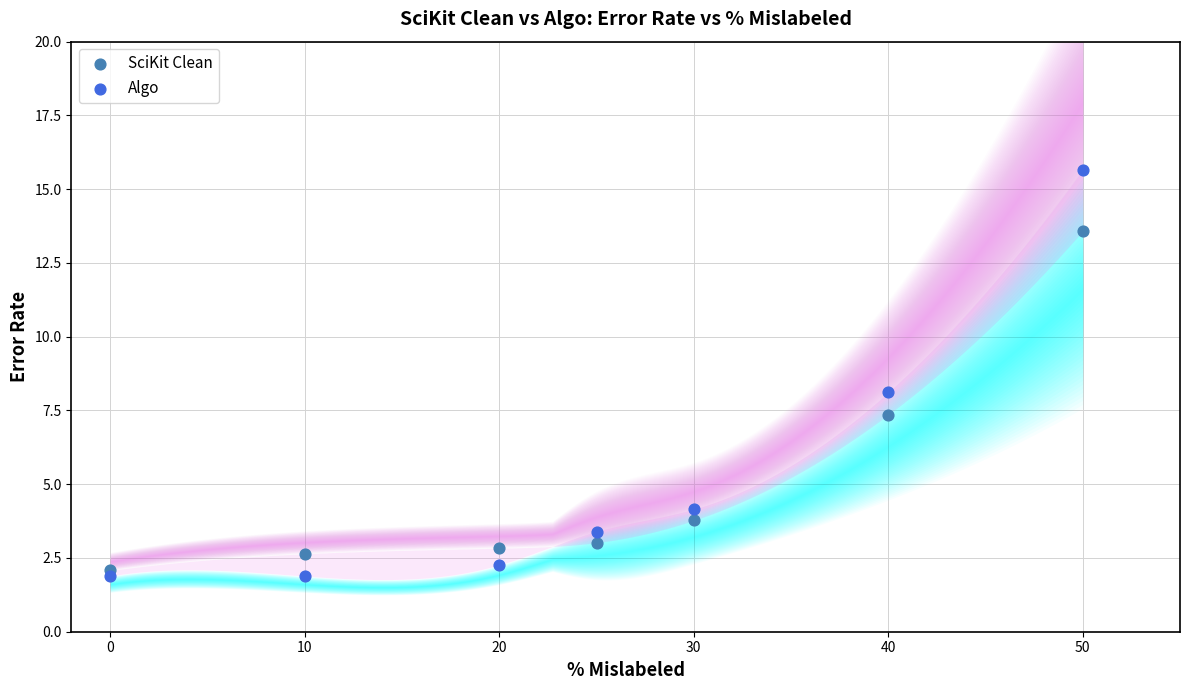

Which series has the widest spread of Y values?

Algo